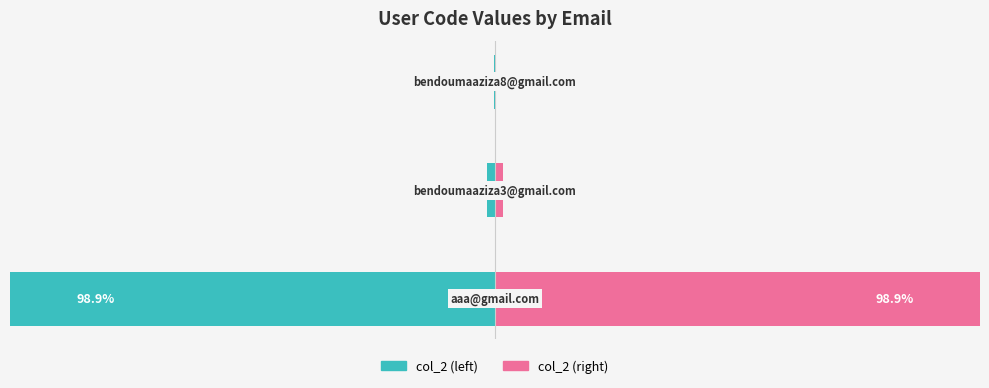

Reading left to right, transcribe all the data shown in this chart.

col_2 (left): -98.9	-1.0	-0.1
col_2 (right): 98.9	1.0	0.1